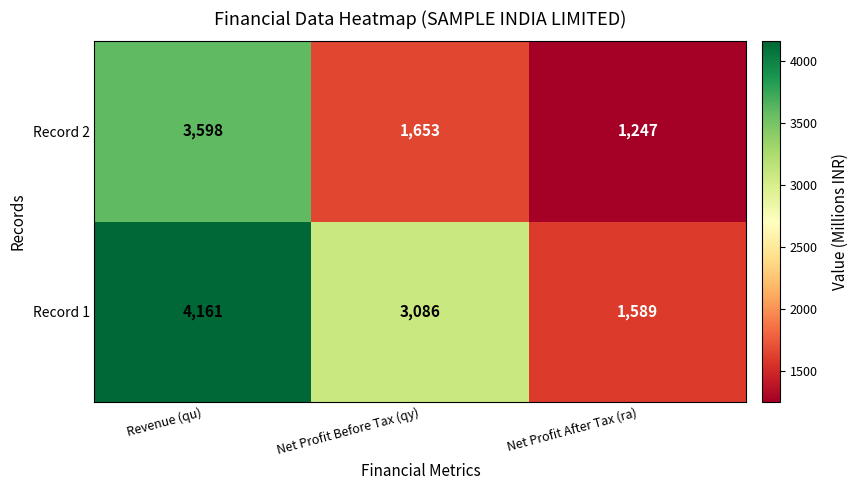

Where is Record 2 nearest to the value 2422?

Net Profit Before Tax (qy)